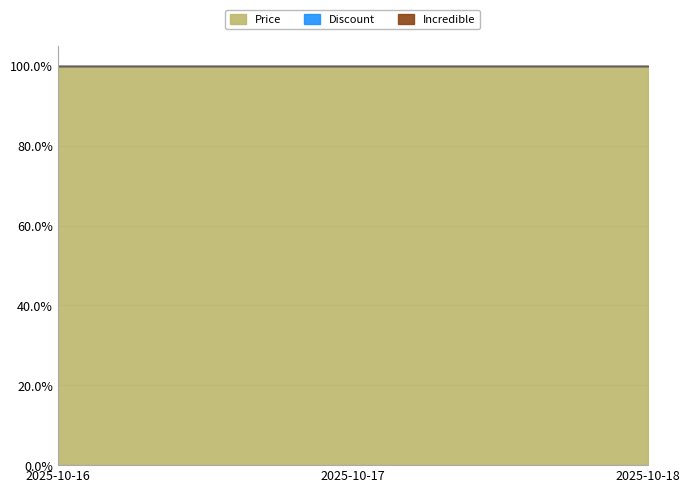

Does the chart have visible grid lines?

Yes